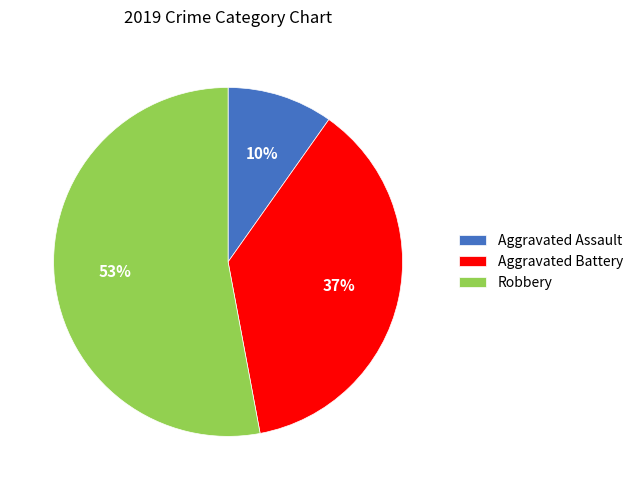

To the nearest percent, what is the combined percentage of Aggravated Battery and Robbery?

90%